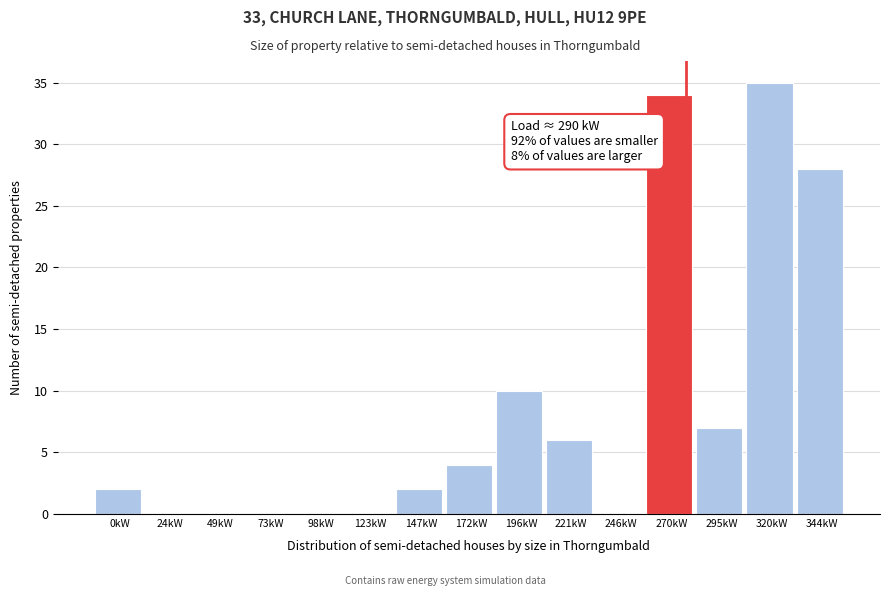

Reading right to left, list all the values displayed in this chart.

344kW=28	320kW=35	295kW=7	270kW=34	246kW=0	221kW=6	196kW=10	172kW=4	147kW=2	123kW=0	98kW=0	73kW=0	49kW=0	24kW=0	0kW=2